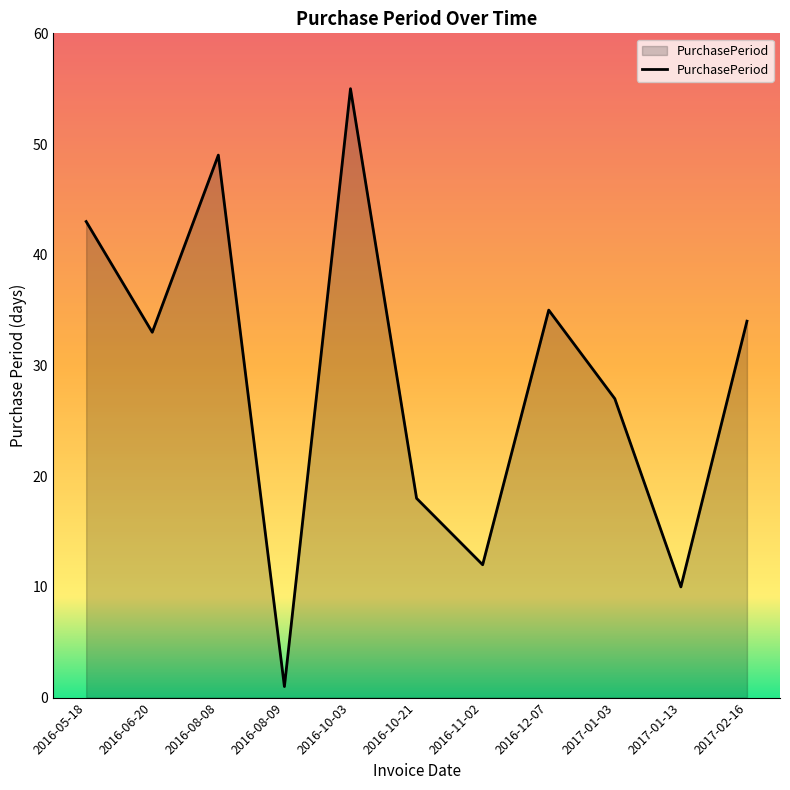

What is the difference between the maximum and minimum values?

54